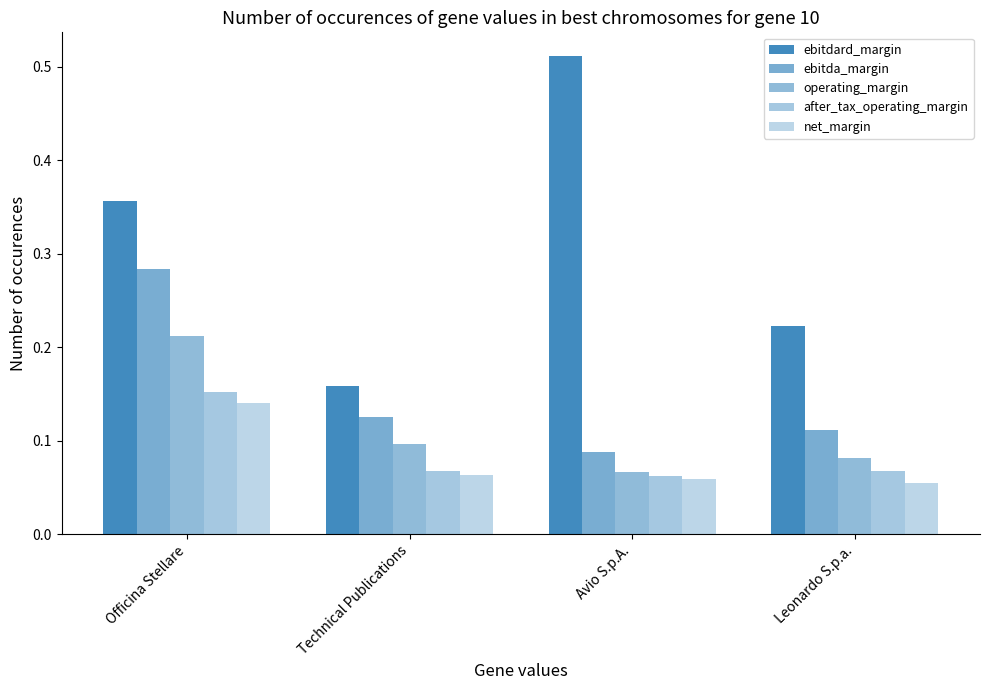

At which category is the sum across all series the highest?

Officina Stellare